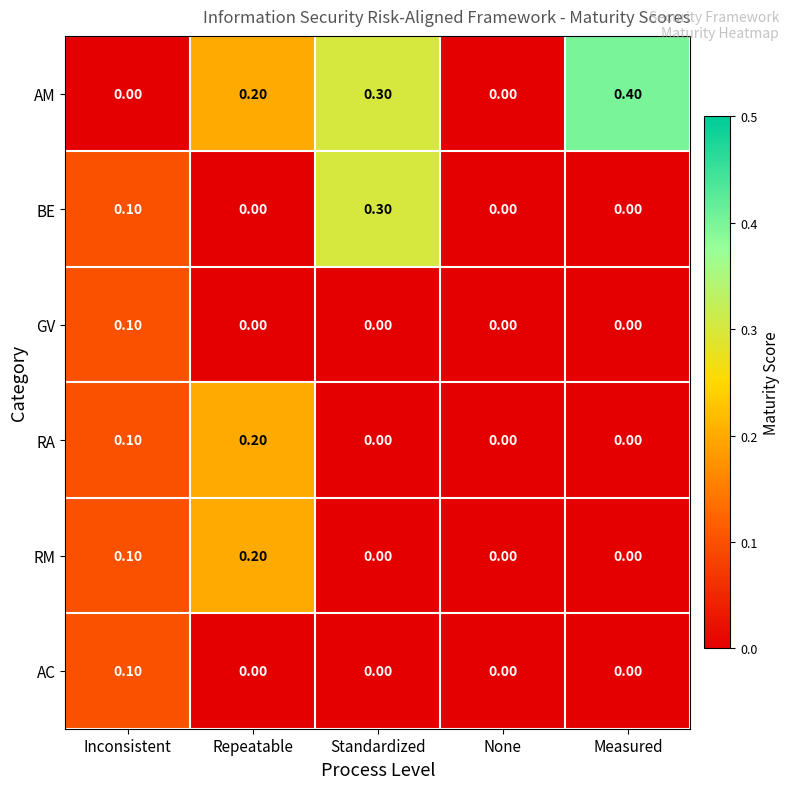

What is the sum of the AM values at Standardized and Repeatable?

0.5